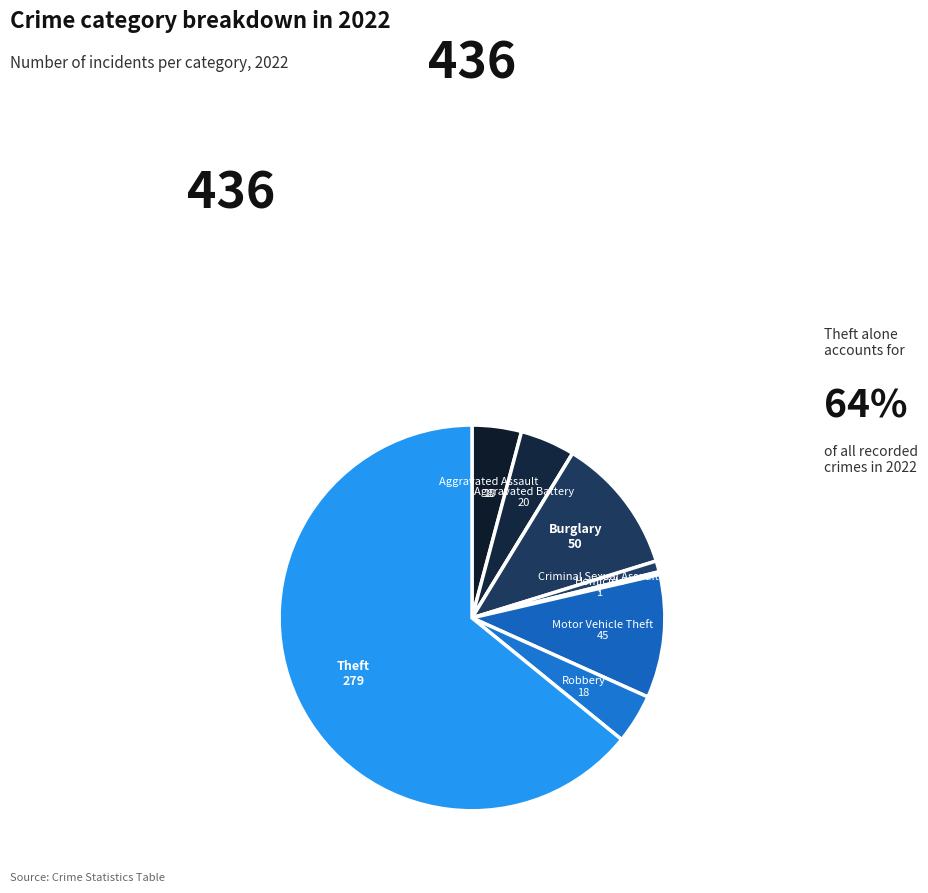

What is the largest slice in the pie chart?

Theft